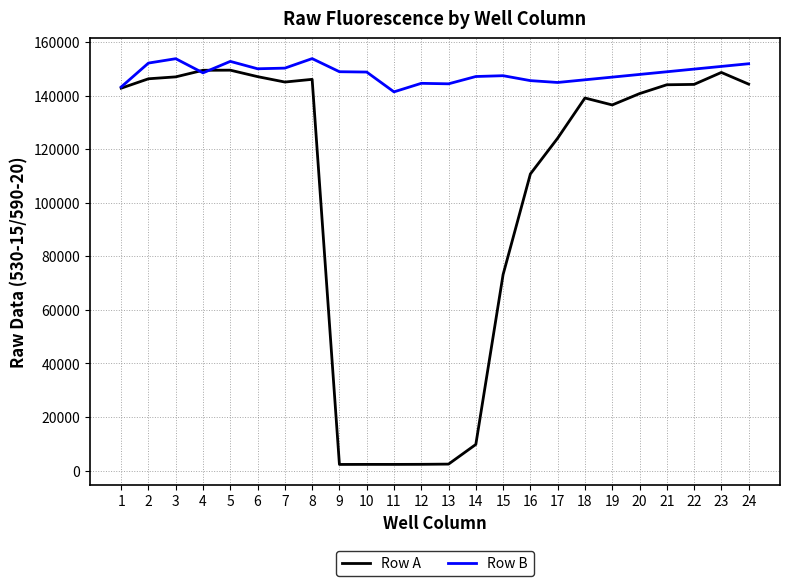

After their last crossing, which series has the higher values: Row A or Row B?

Row B